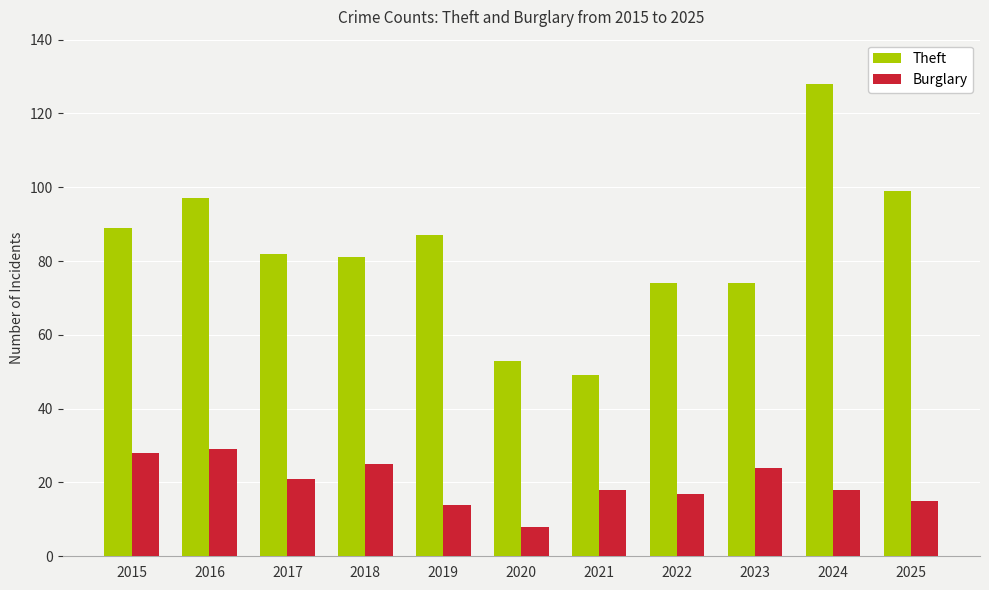

Reading right to left, list all the values displayed in this chart.

Theft: 99	128	74	74	49	53	87	81	82	97	89
Burglary: 15	18	24	17	18	8	14	25	21	29	28